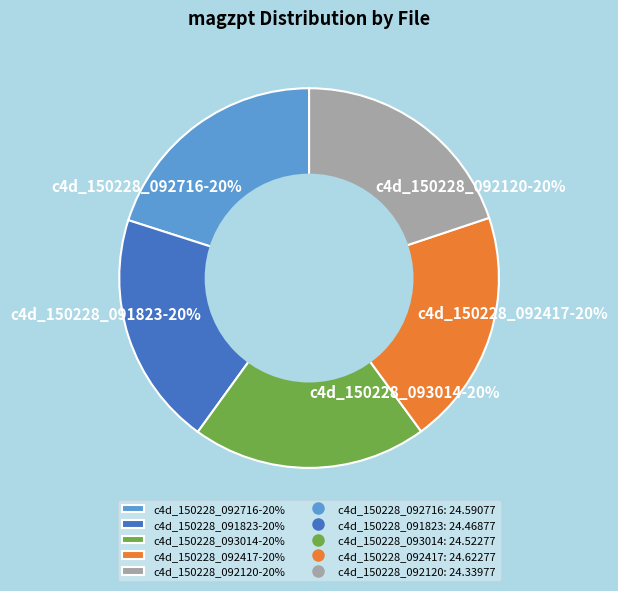

To the nearest percent, what is the average slice percentage?

20%